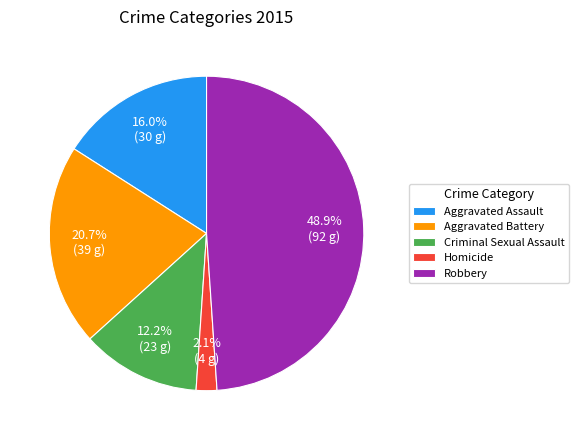

To the nearest percent, what percentage of the pie is Criminal Sexual Assault?

12%